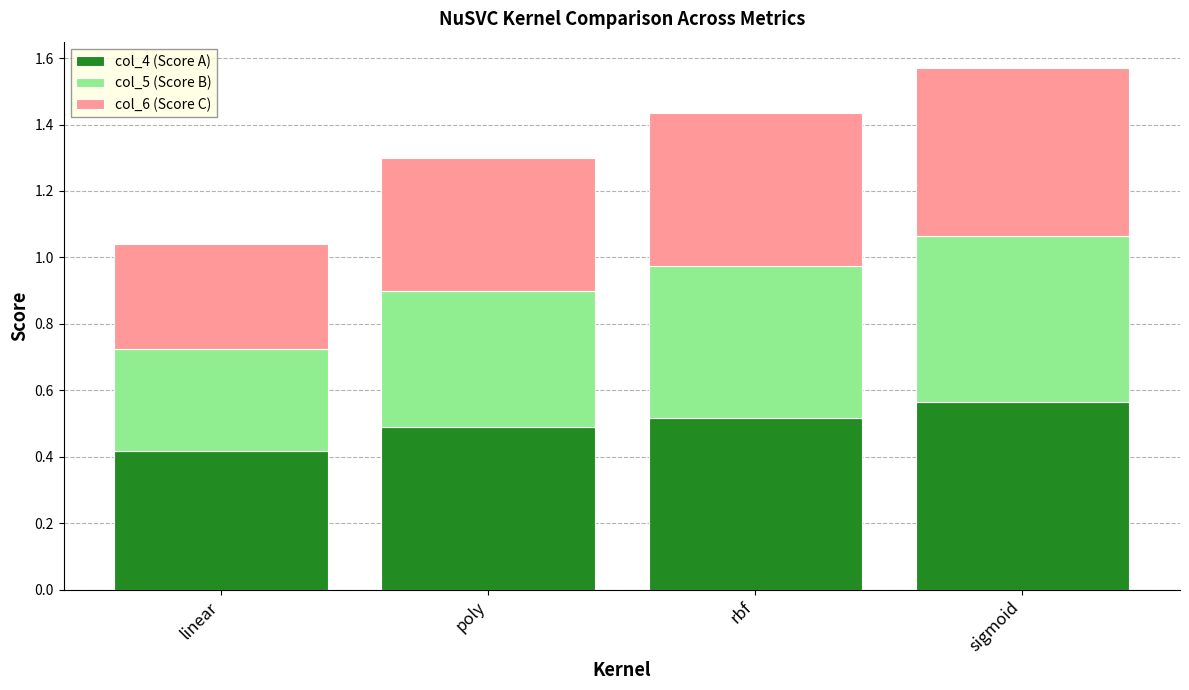

Which category has the lowest value in the col_4 (Score A) series?

linear